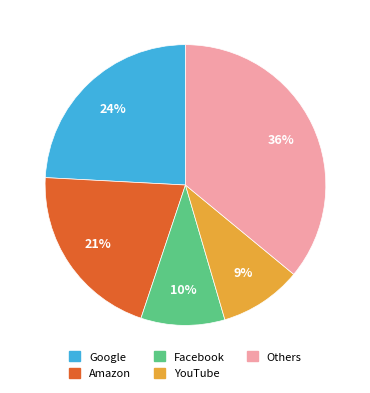

Does any single category account for the majority?

No